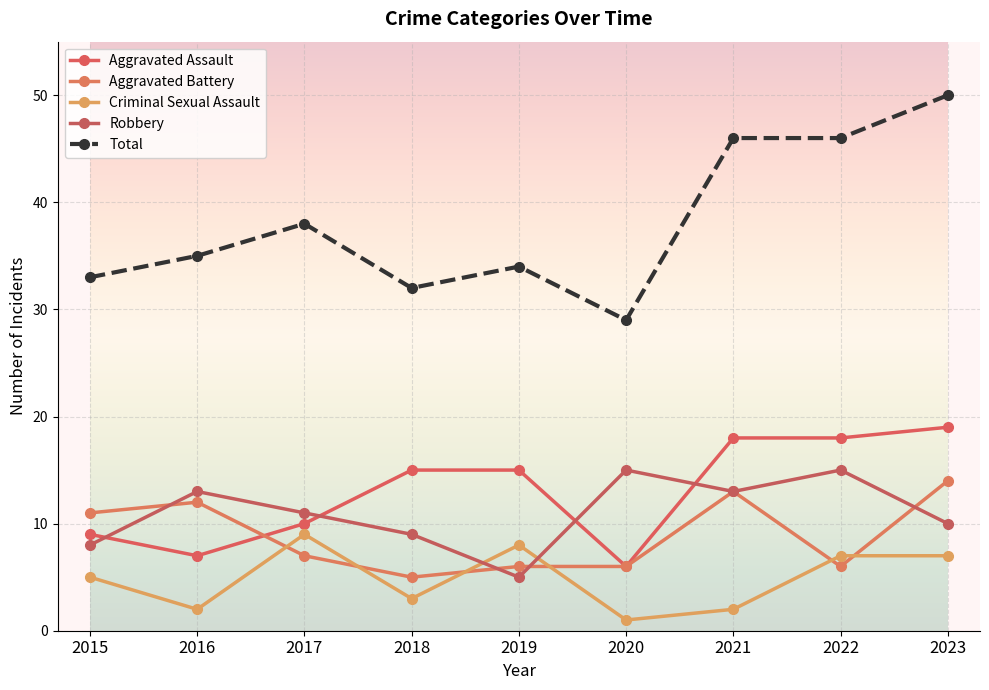

Reading left to right, transcribe all the data shown in this chart.

Aggravated Assault: 9	7	10	15	15	6	18	18	19
Aggravated Battery: 11	12	7	5	6	6	13	6	14
Criminal Sexual Assault: 5	2	9	3	8	1	2	7	7
Robbery: 8	13	11	9	5	15	13	15	10
Total: 33	35	38	32	34	29	46	46	50